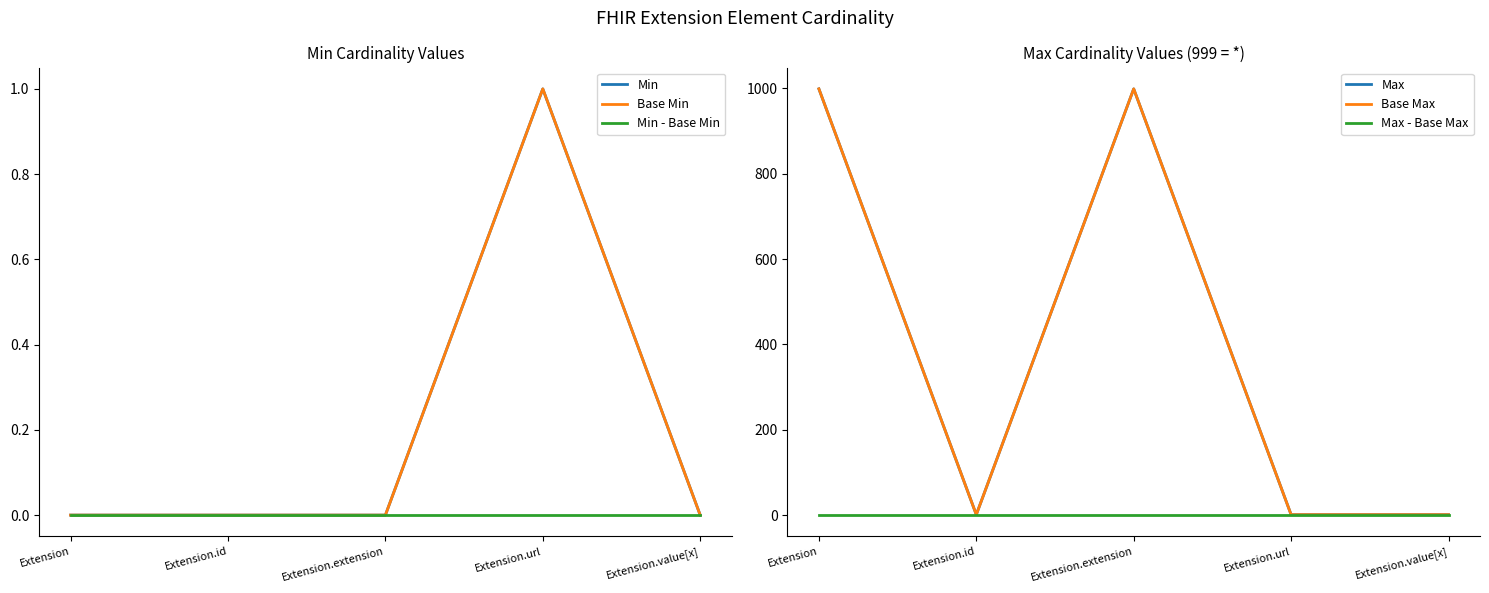

Where is Base Max nearest to the value 500?

Extension